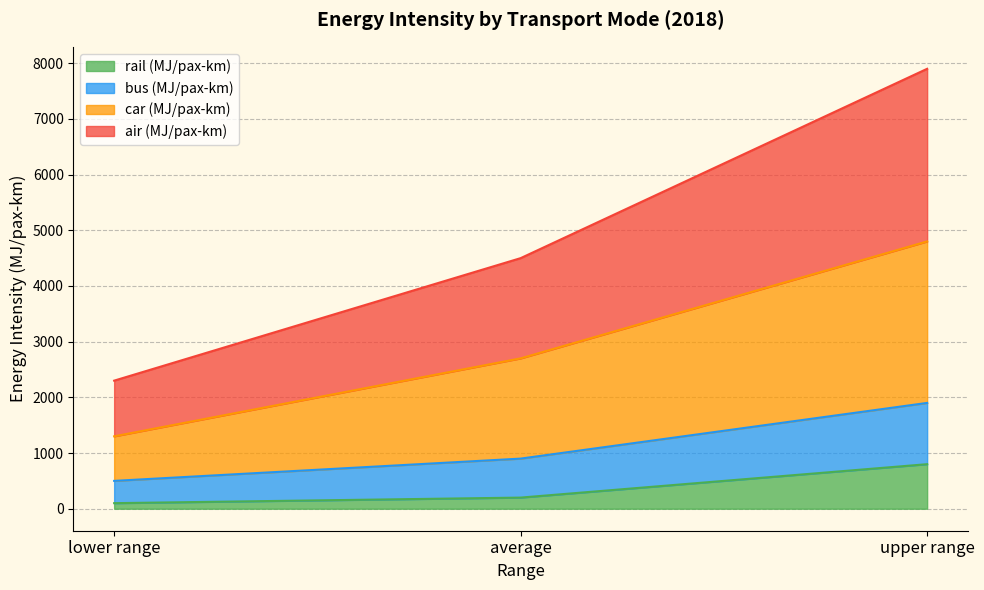

At which category is the sum across all series the highest?

upper range